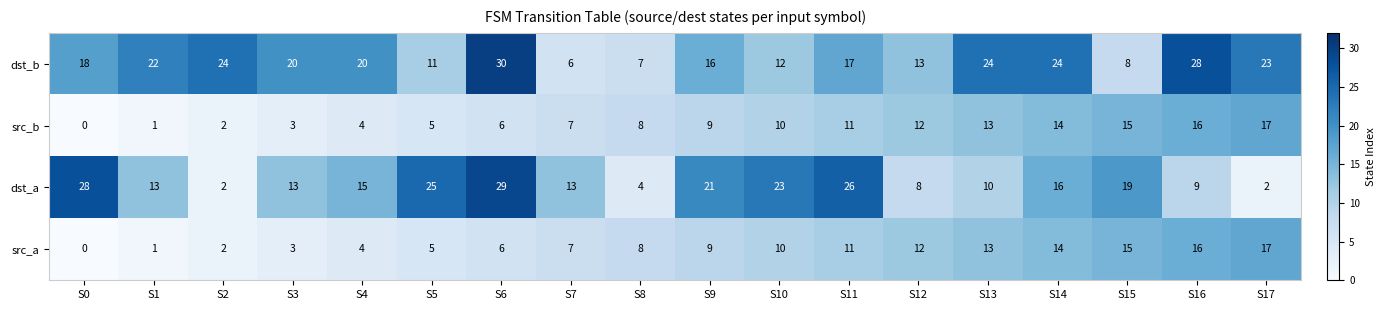

What is the difference between the second highest and minimum values in the src_a series?

16